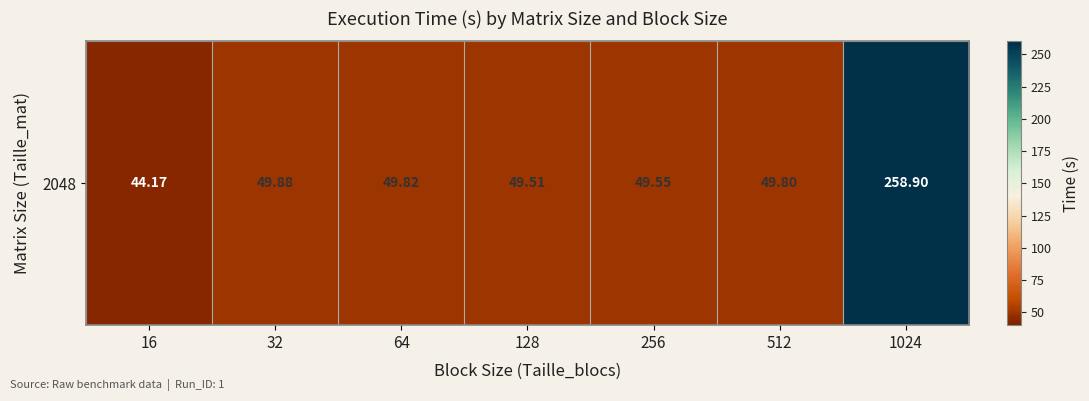

Rank the categories by value from lowest to highest.

16, 128, 256, 512, 64, 32, 1024